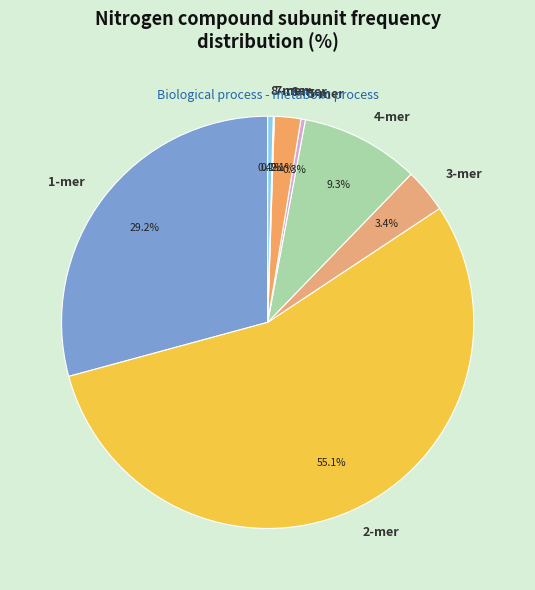

What is the total percentage of 4-mer and 8-mer?

9.7%